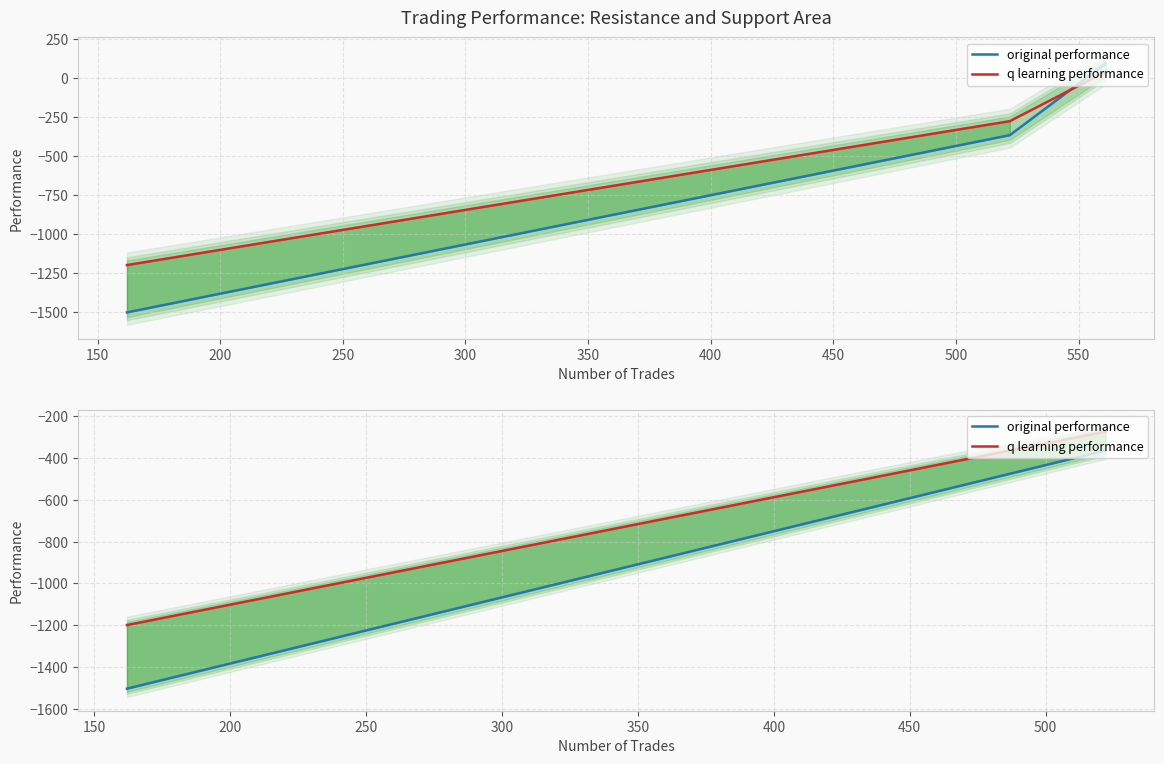

What is the difference between the highest and lowest values at 150?

89.9